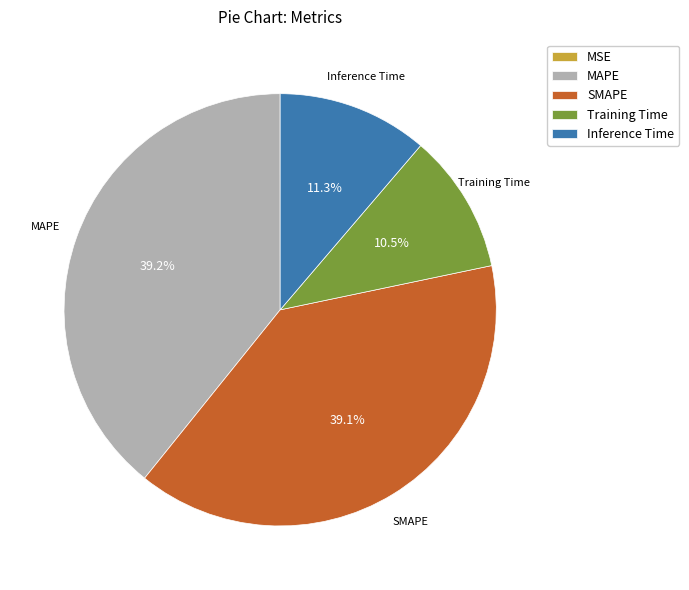

What percentage is NOT represented by SMAPE?

60.9%